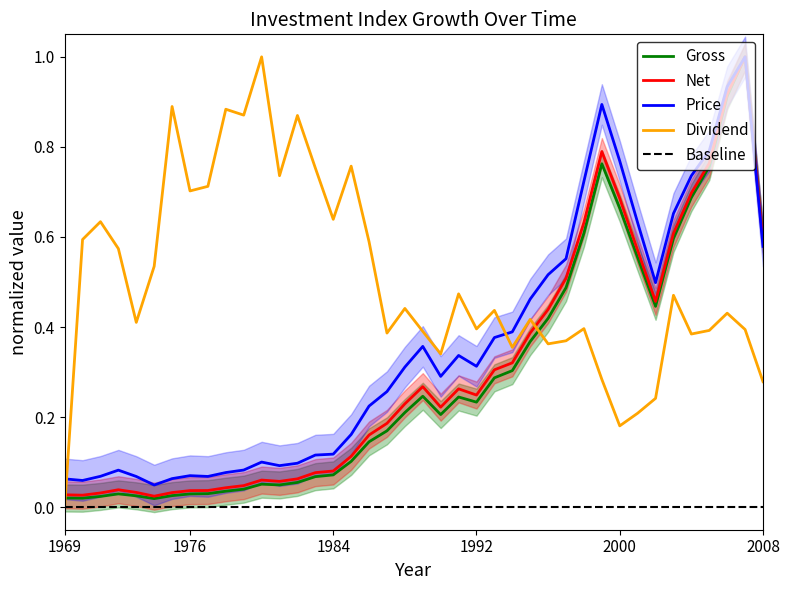

How many data points does each series have?

40